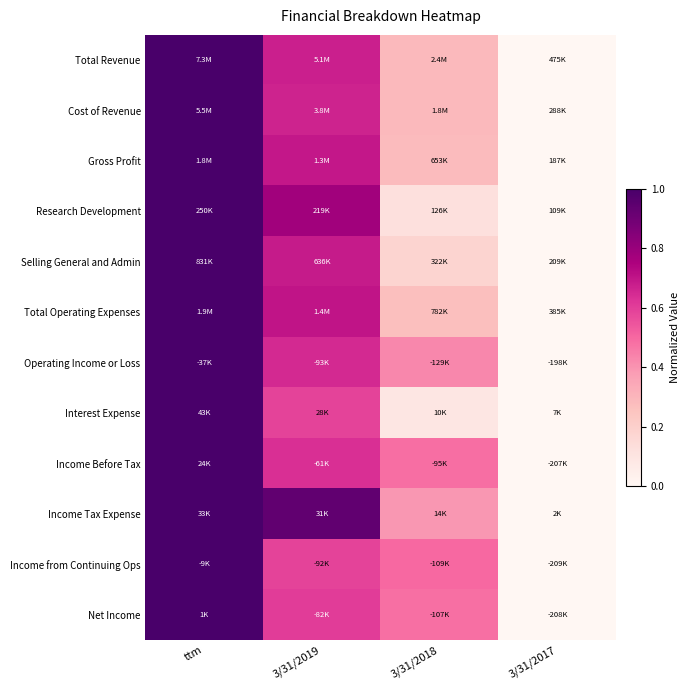

What is the total value across all series at ttm?

12.0